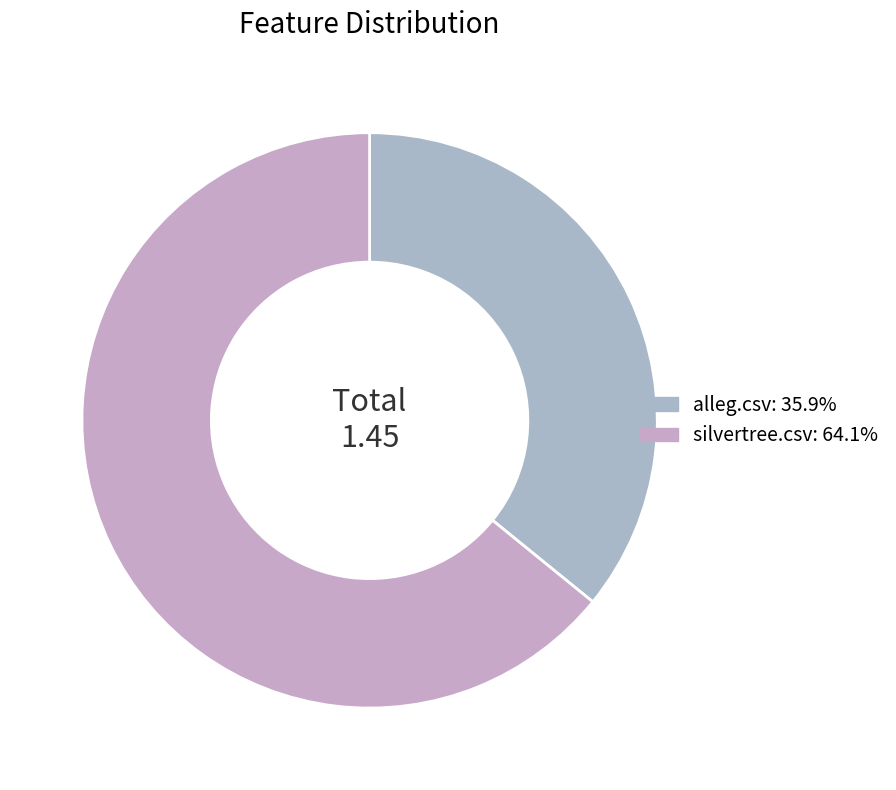

The silvertree.csv slice represents 64% of the pie. True or false?

True